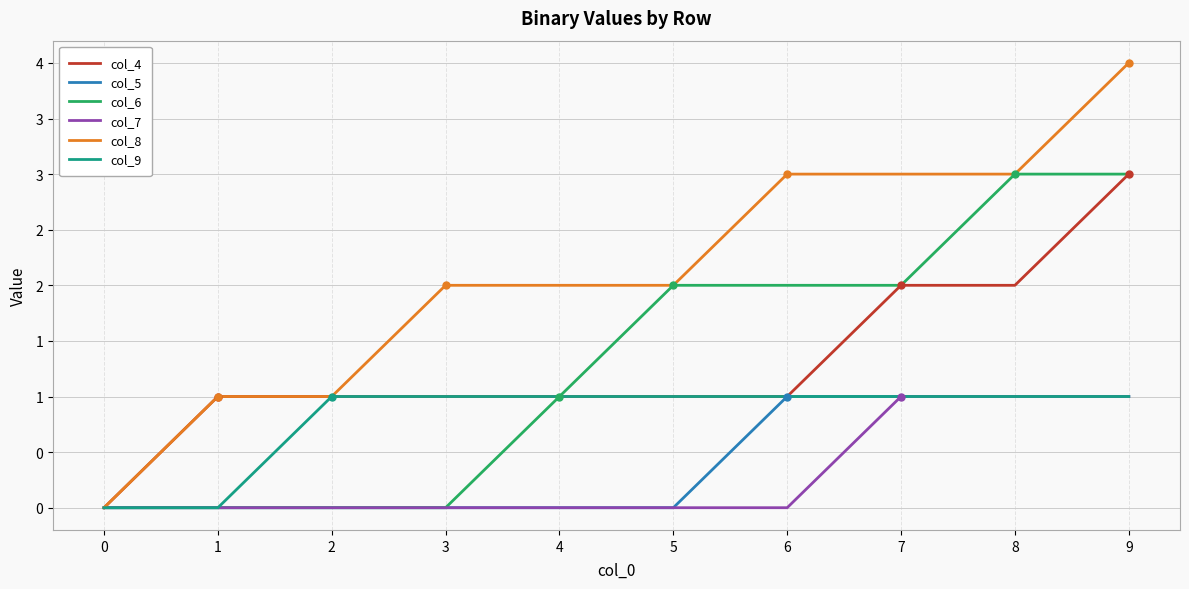

Between 3 and 9, which is larger?

9